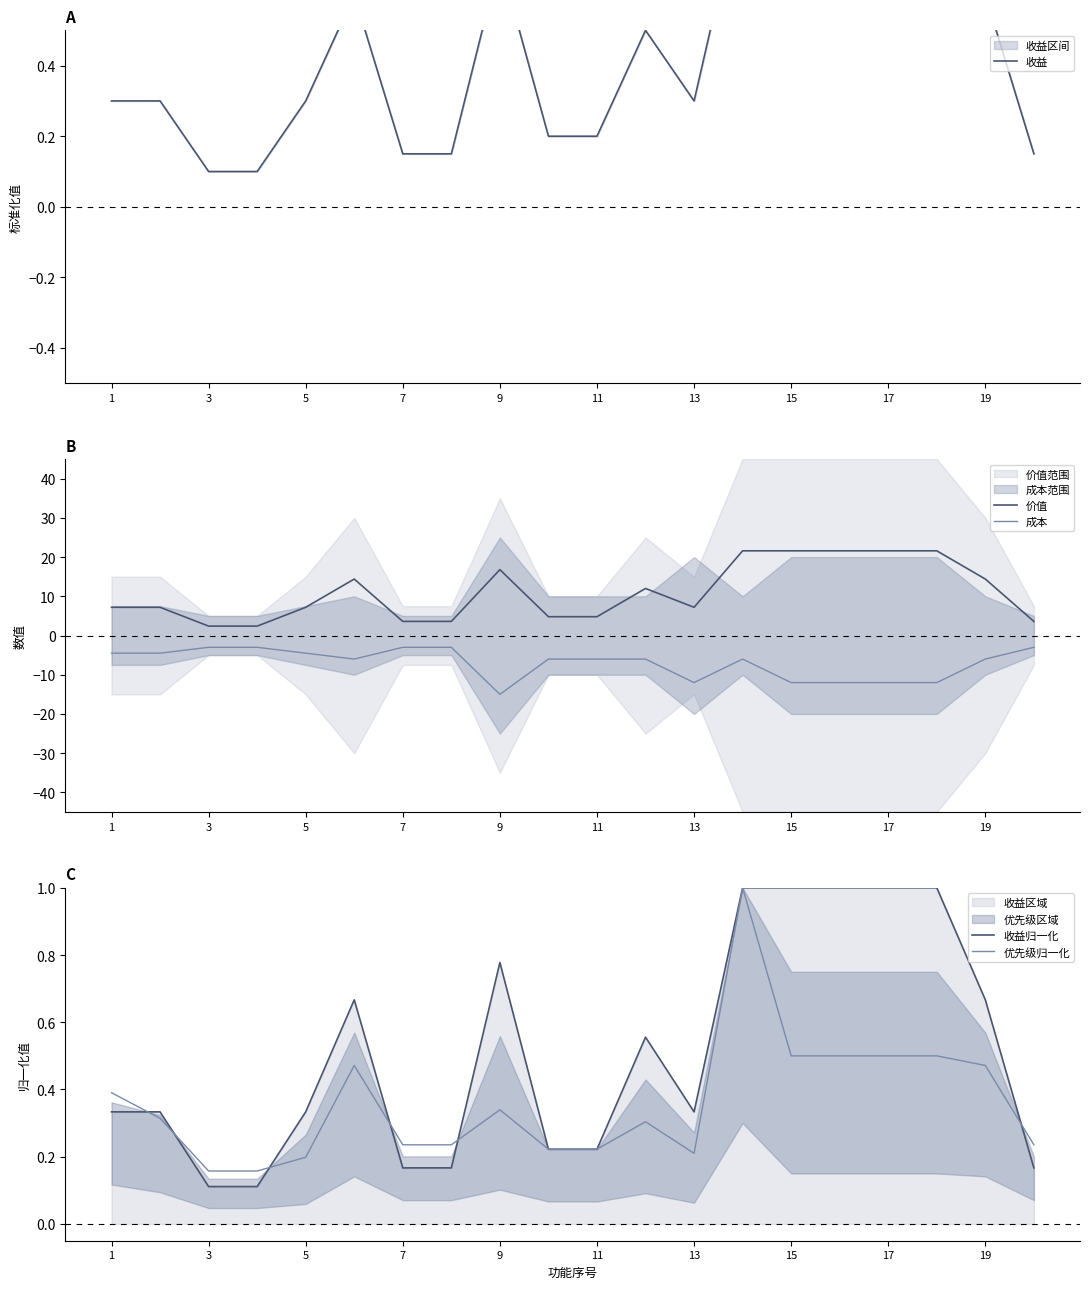

What is the sum of all 价值 values?

219.6